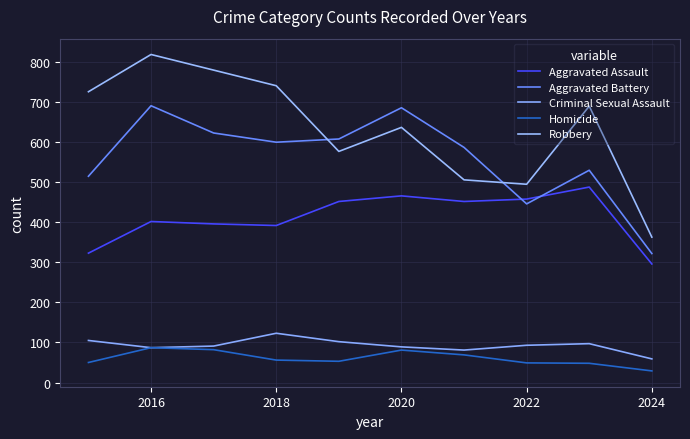

True or false: Aggravated Assault and Criminal Sexual Assault intersect in this chart.

False